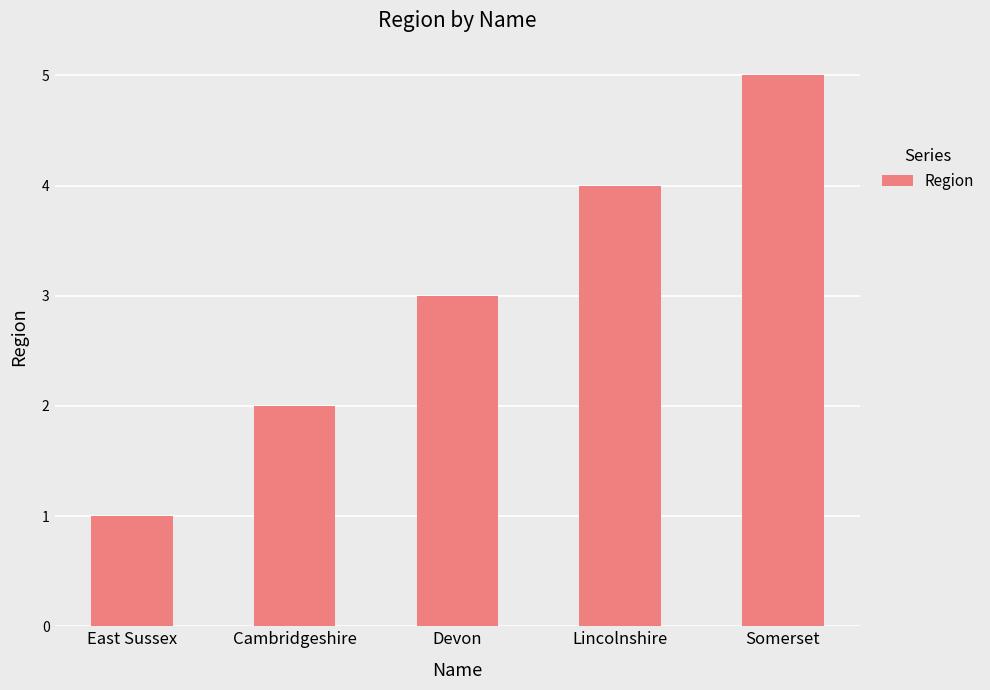

Reading left to right, extract all data points from this chart.

East Sussex=1	Cambridgeshire=2	Devon=3	Lincolnshire=4	Somerset=5